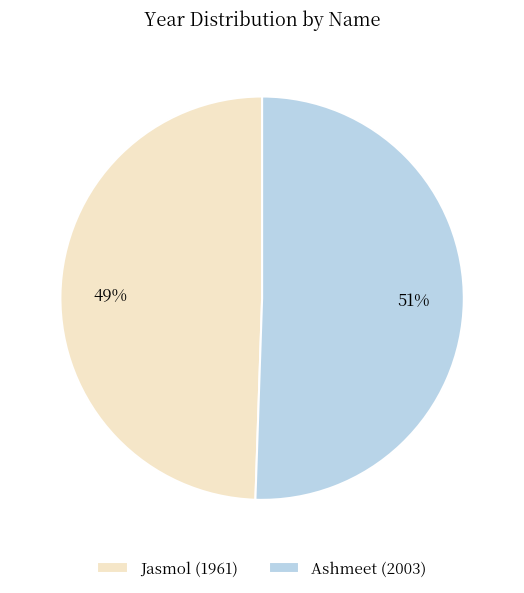

Which slice represents more than half of the pie?

Ashmeet